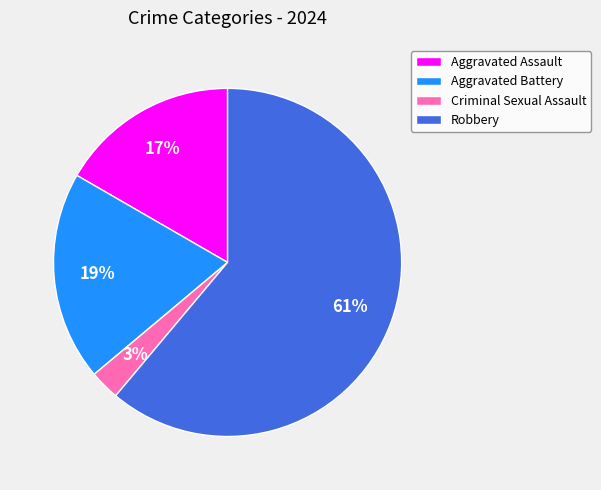

To the nearest percent, what is the difference between the largest and smallest slice percentages?

58%